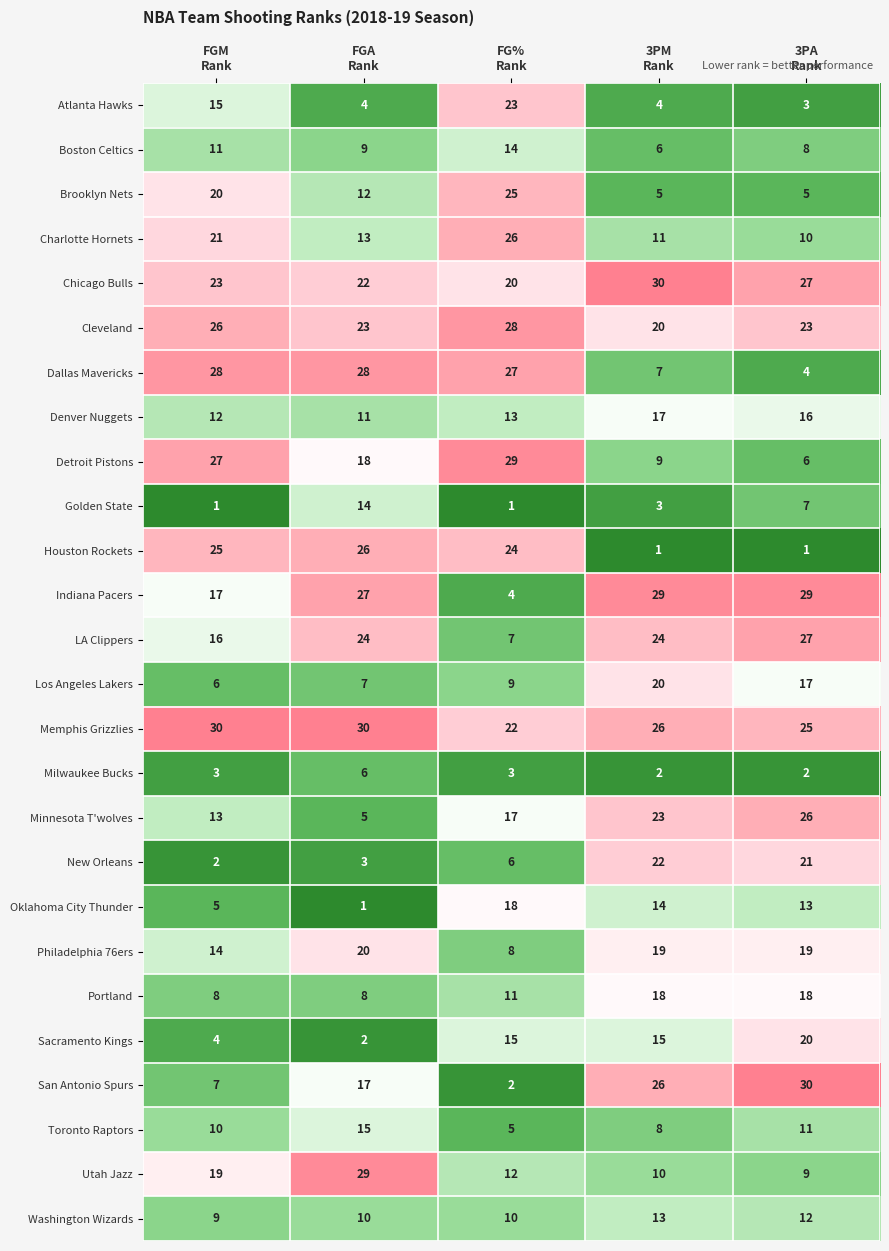

Which series has the widest spread of values?

San Antonio Spurs